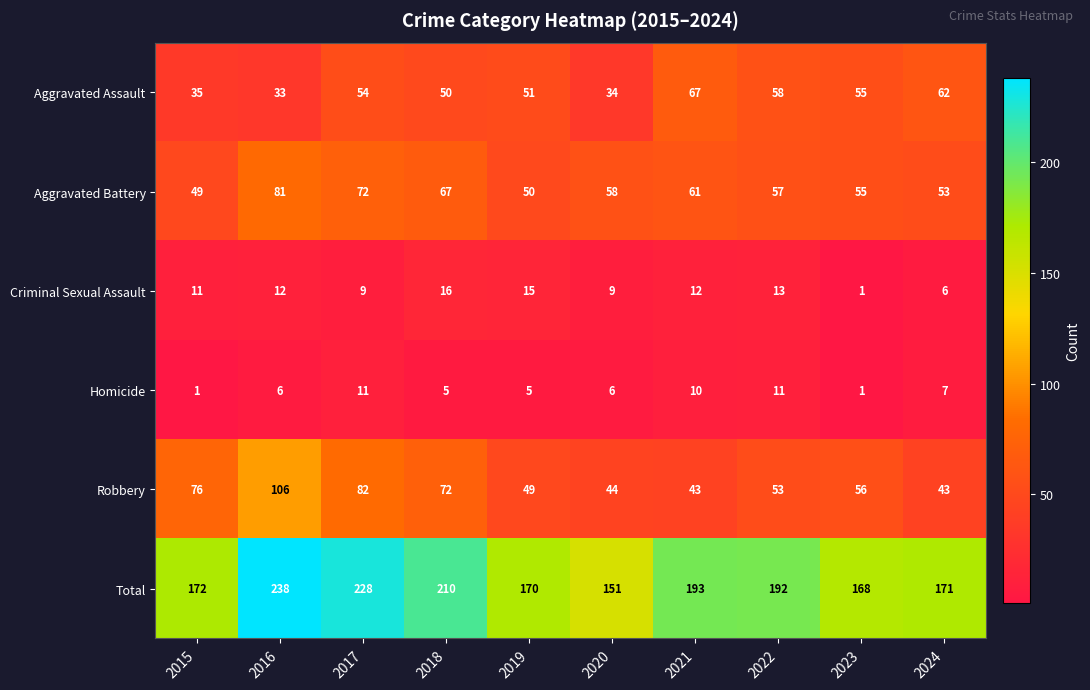

Which series has the largest total across all categories?

Total